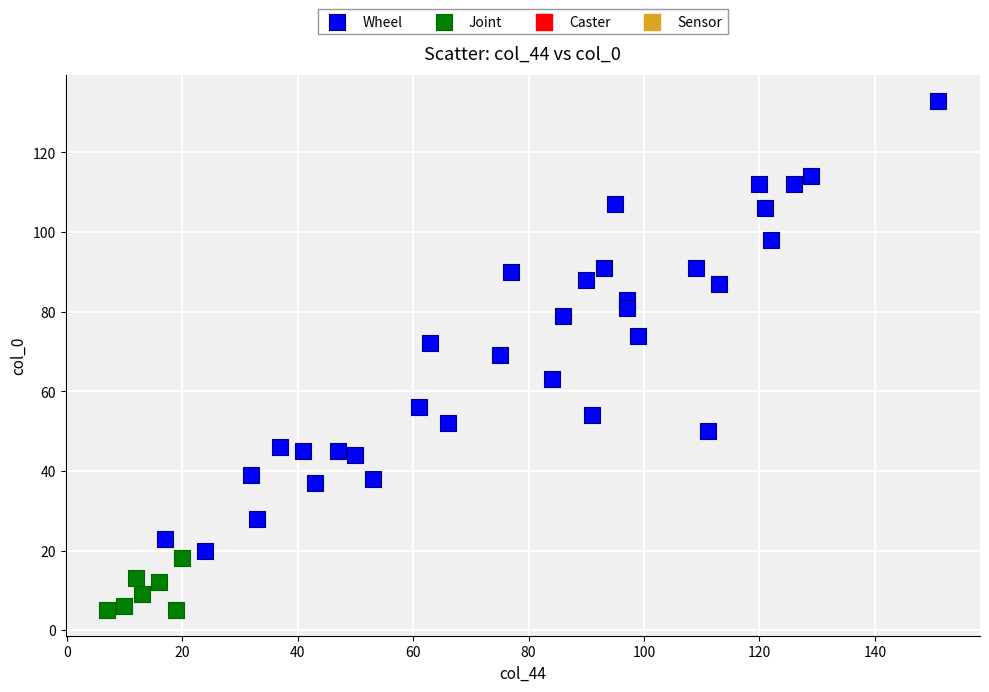

Which series reaches the minimum Y coordinate?

Joint